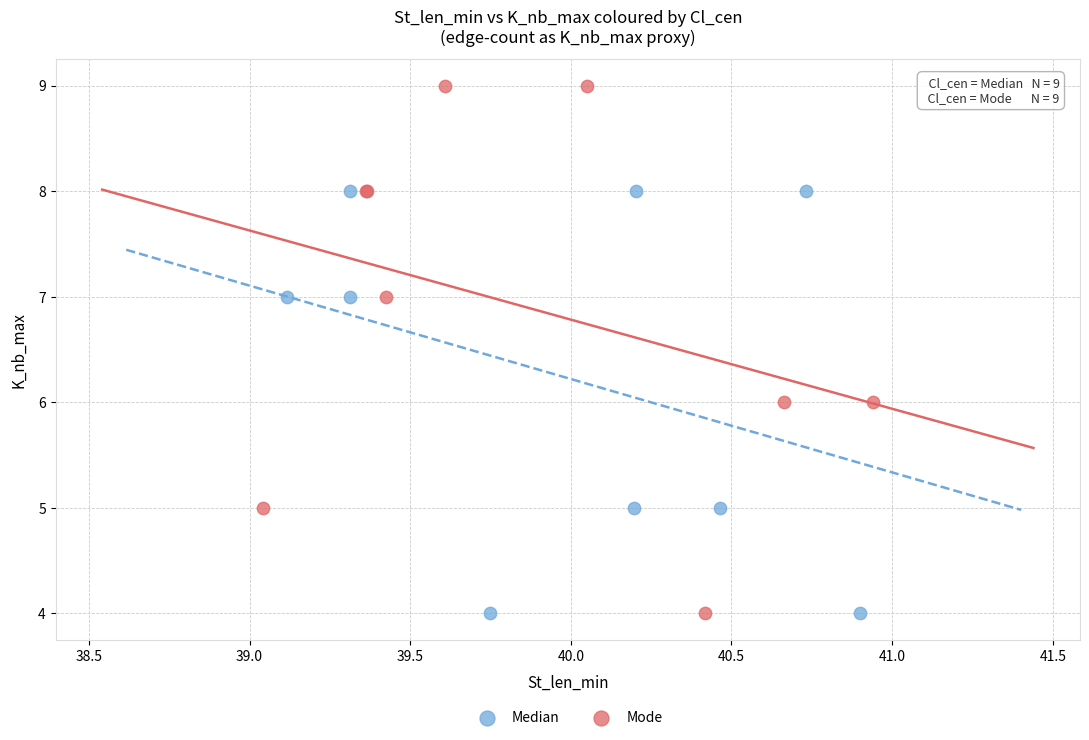

Which series reaches the maximum Y coordinate?

Mode